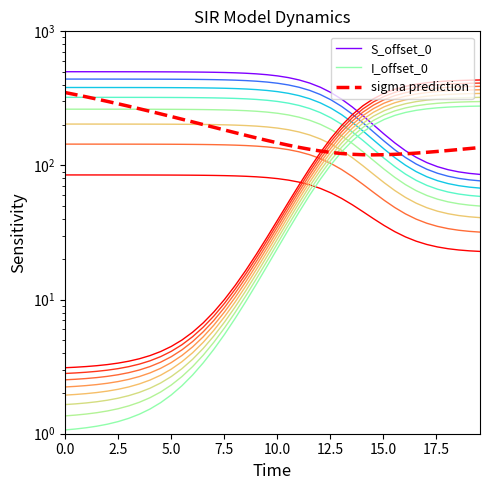

Is the value of S_offset_0 at 12 greater than the value of sigma prediction at 15?

Yes